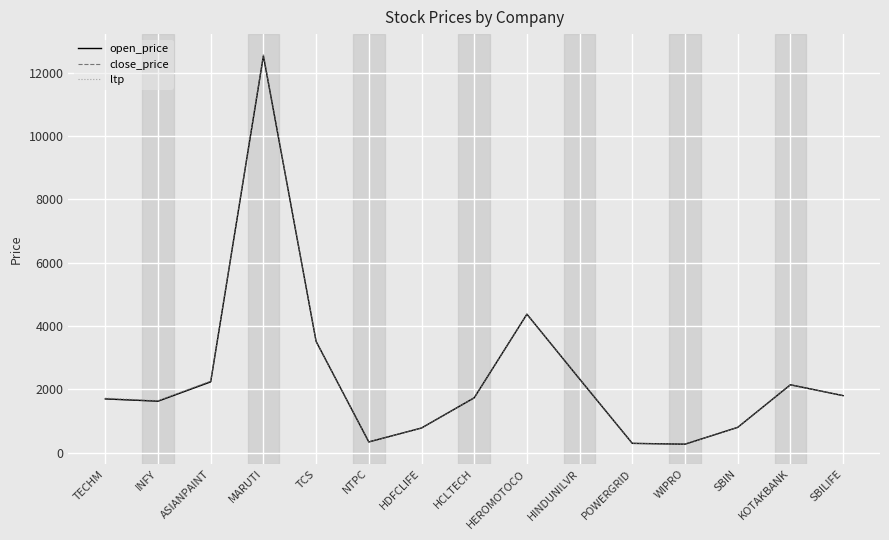

At which label does close_price reach its peak?

MARUTI